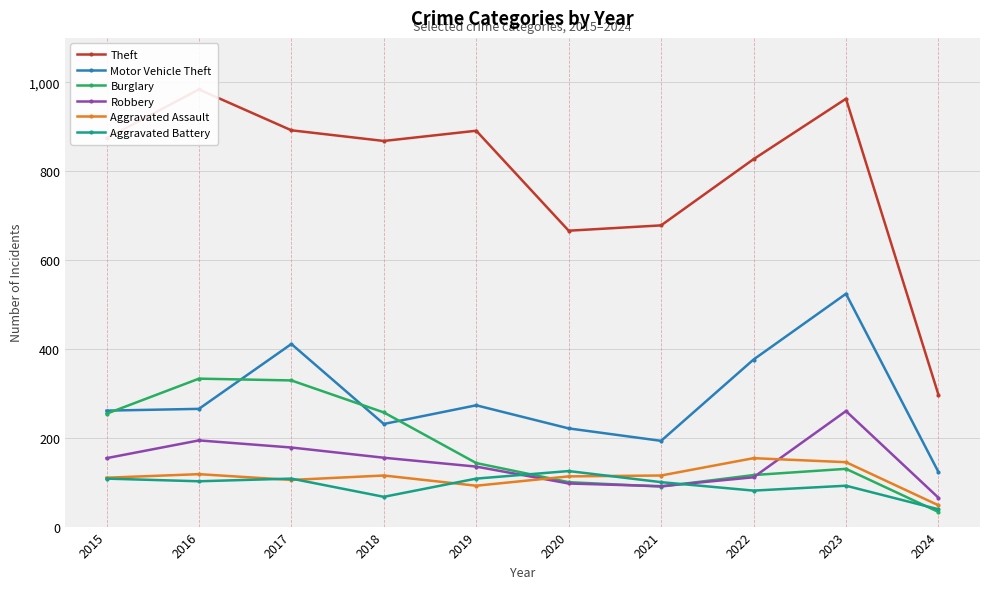

Where is the first local maximum for Motor Vehicle Theft?

2017